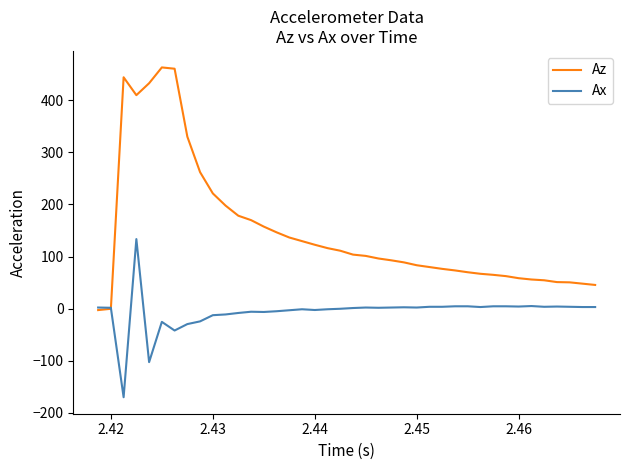

What is the highest value of the Ax series?

133.5